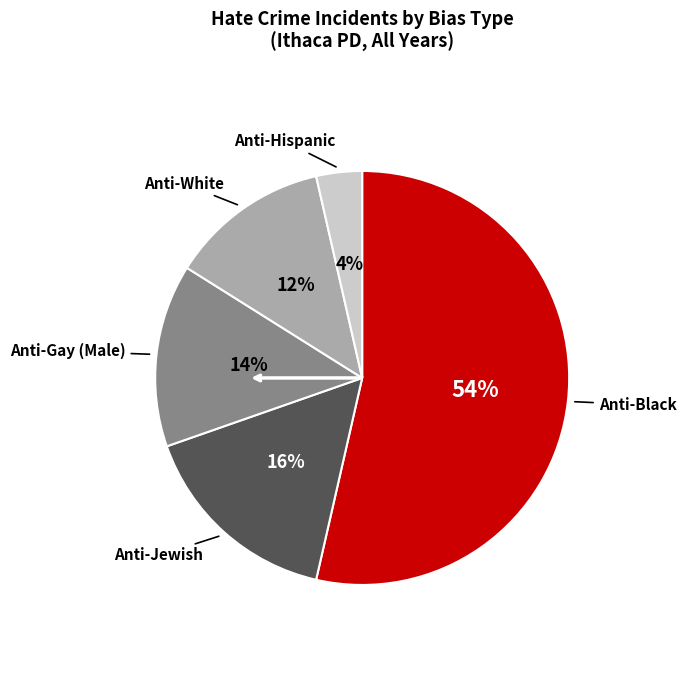

To the nearest percent, what is the difference between the largest and smallest slice percentages?

50%